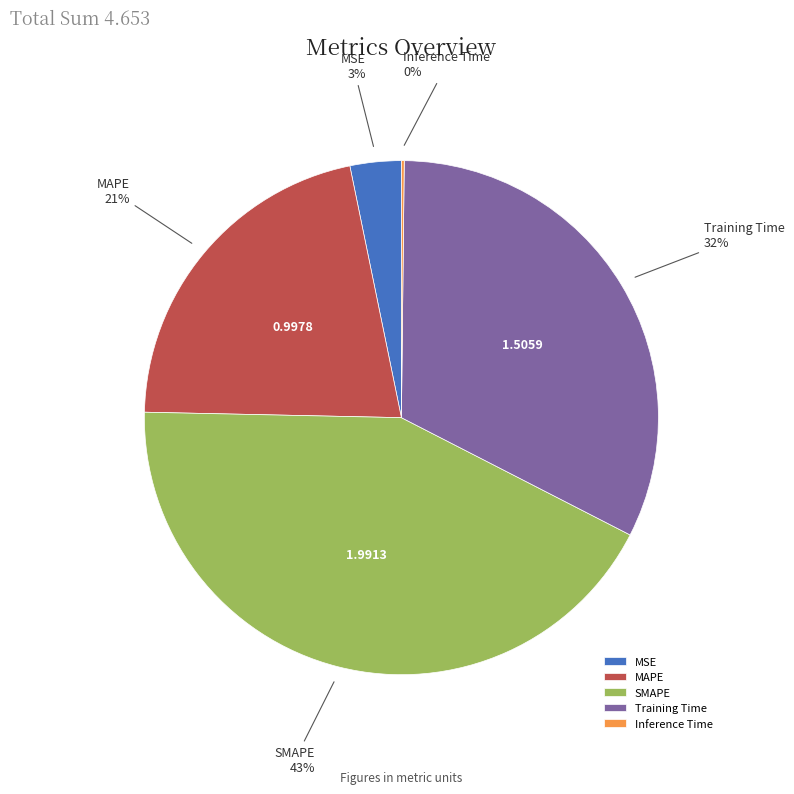

To the nearest percent, what is the average slice percentage?

20%